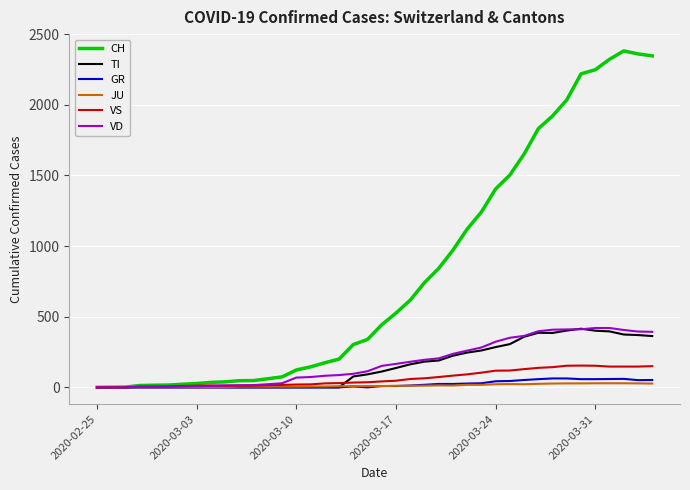

Which series has the largest total across all categories?

CH